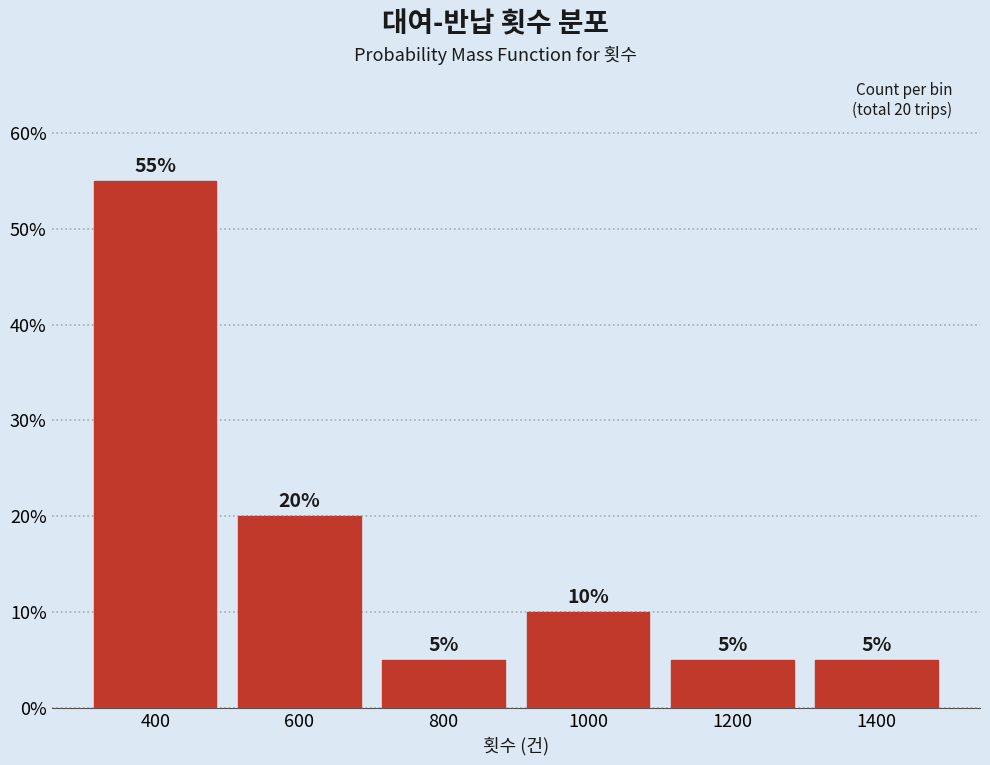

Reading left to right, extract all data points from this chart.

55.0	20.0	5.0	10.0	5.0	5.0